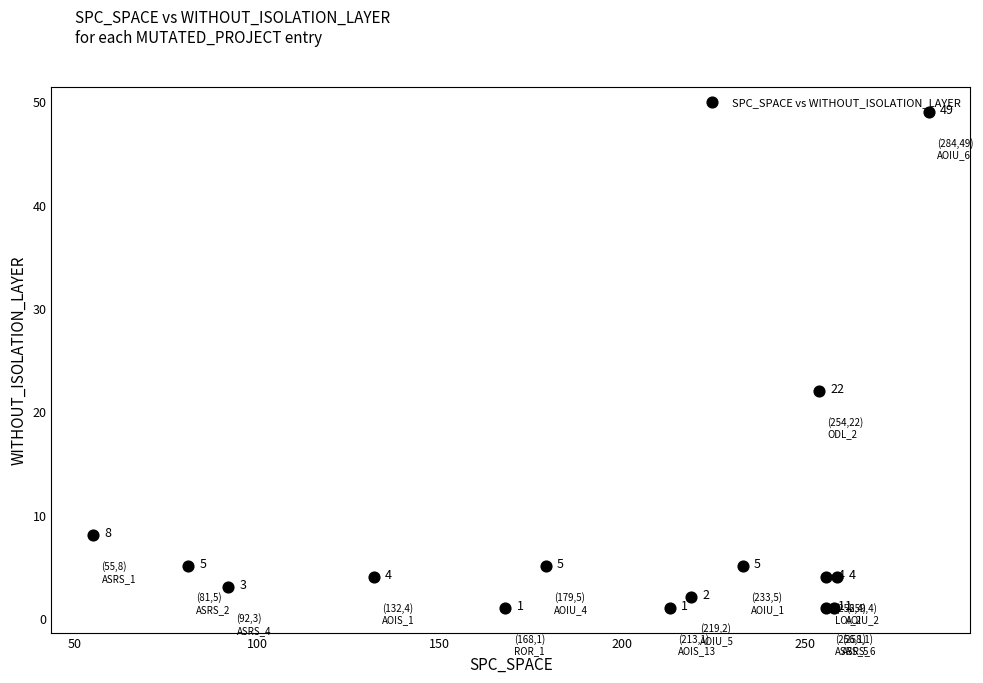

What Y value in the scatter plot is closest to 25?

22